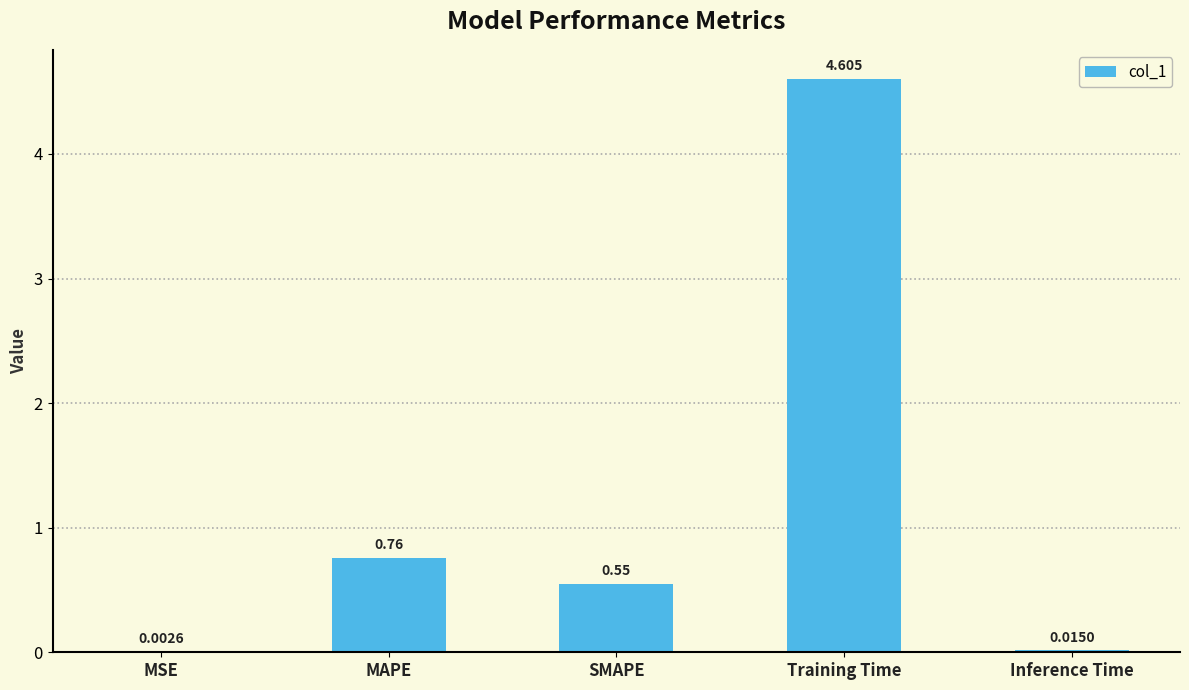

Are the bars horizontal?

No